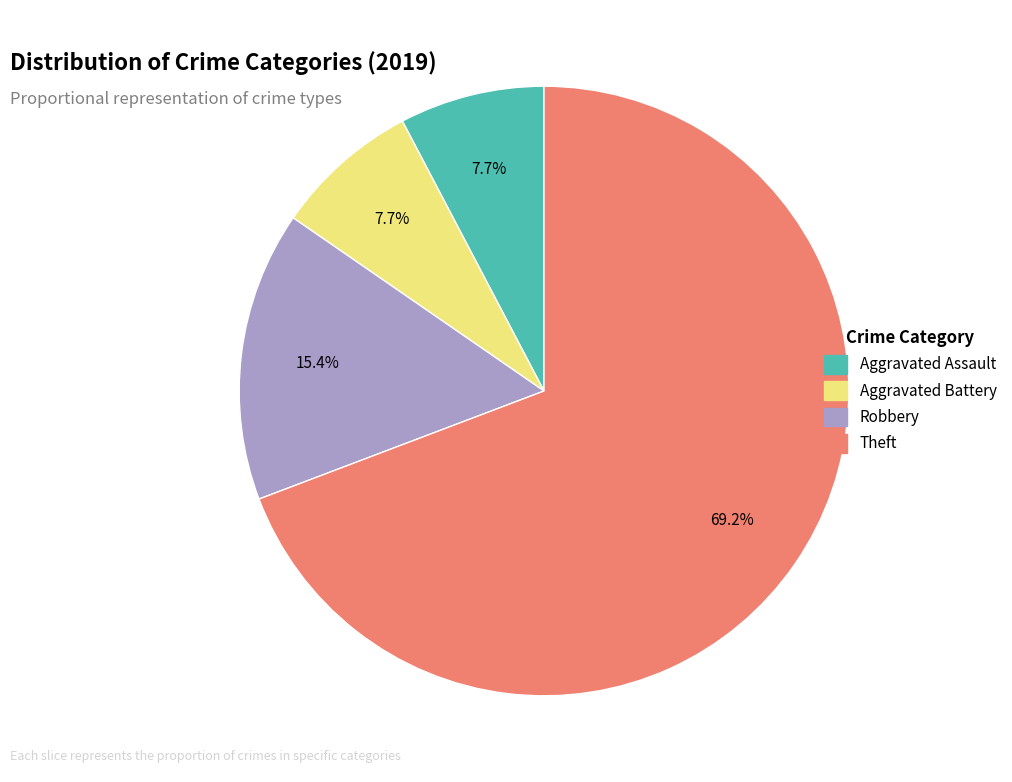

Which has a higher value, Theft or Aggravated Assault?

Theft